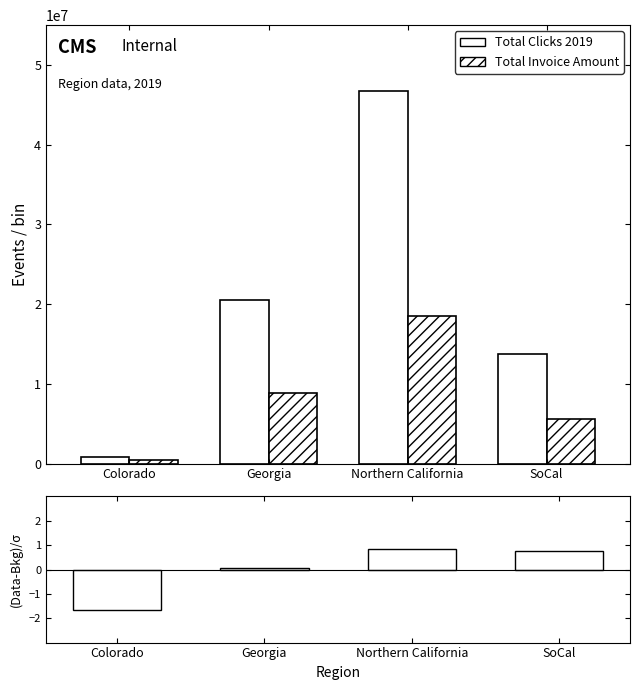

How many values in the (Clicks-Invoice)/σ series are below 0?

1